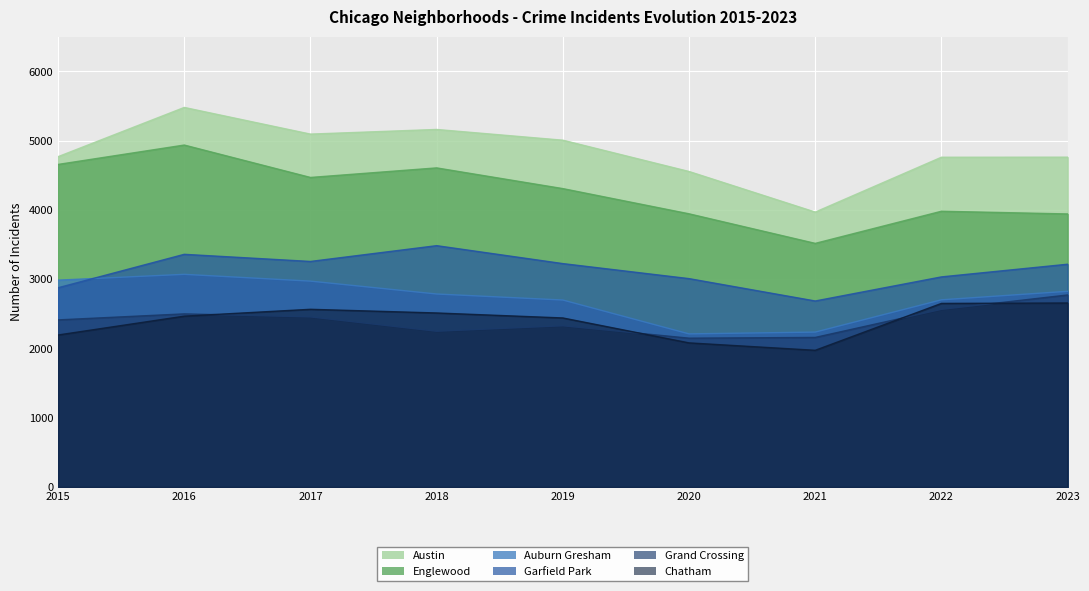

What are all the series names shown in the legend?

Austin, Englewood, Auburn Gresham, Garfield Park, Grand Crossing, Chatham